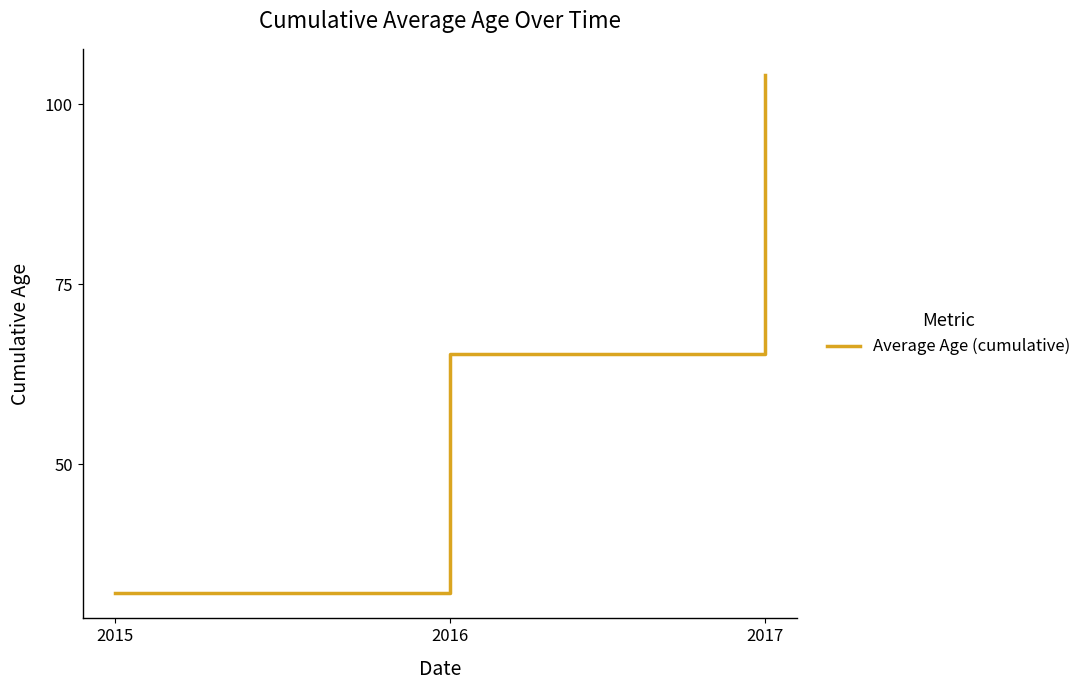

What is the smallest value displayed?

32.2